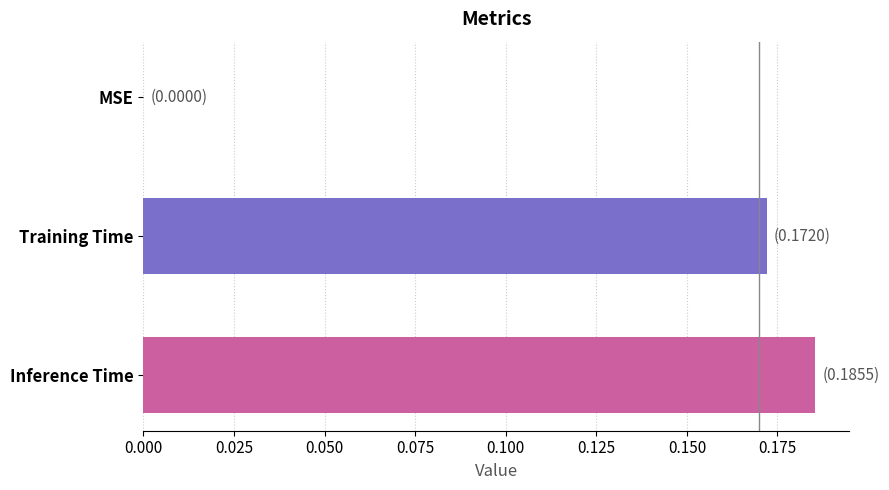

What is the sum of all values?

0.4